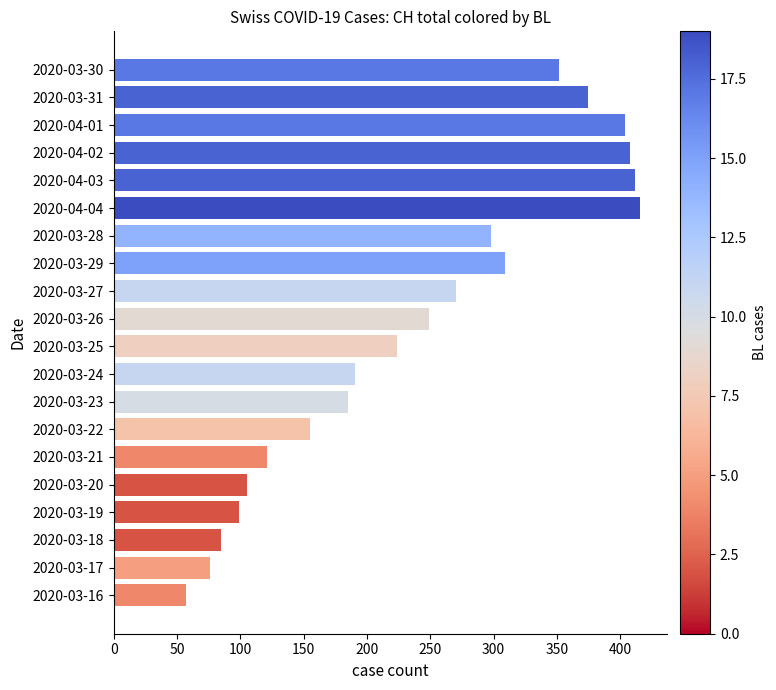

Rank the categories by value from lowest to highest.

2020-03-16, 2020-03-17, 2020-03-18, 2020-03-19, 2020-03-20, 2020-03-21, 2020-03-22, 2020-03-23, 2020-03-24, 2020-03-25, 2020-03-26, 2020-03-27, 2020-03-28, 2020-03-29, 2020-03-30, 2020-03-31, 2020-04-01, 2020-04-02, 2020-04-03, 2020-04-04